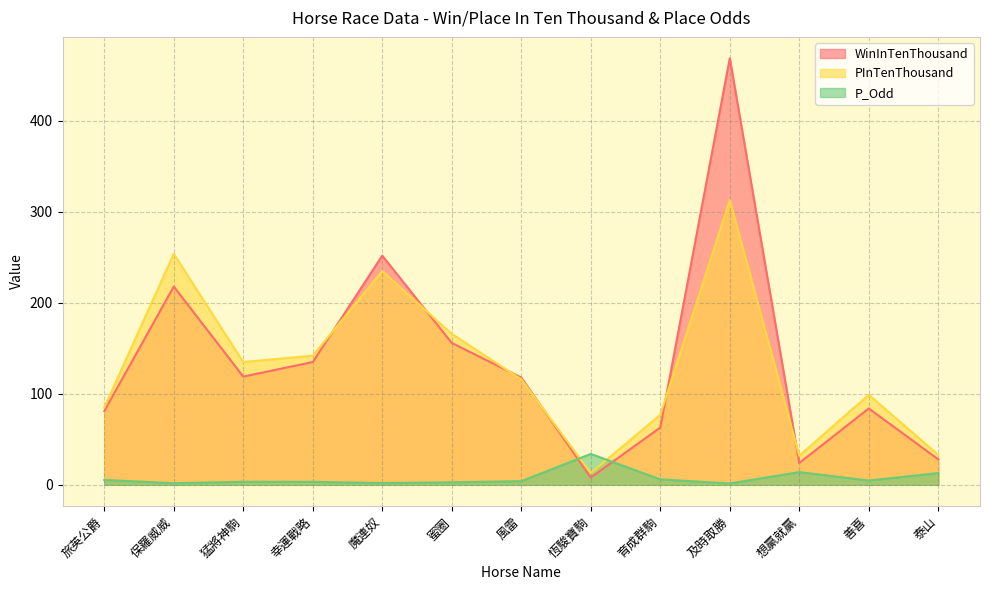

What is the smallest value displayed?

1.5